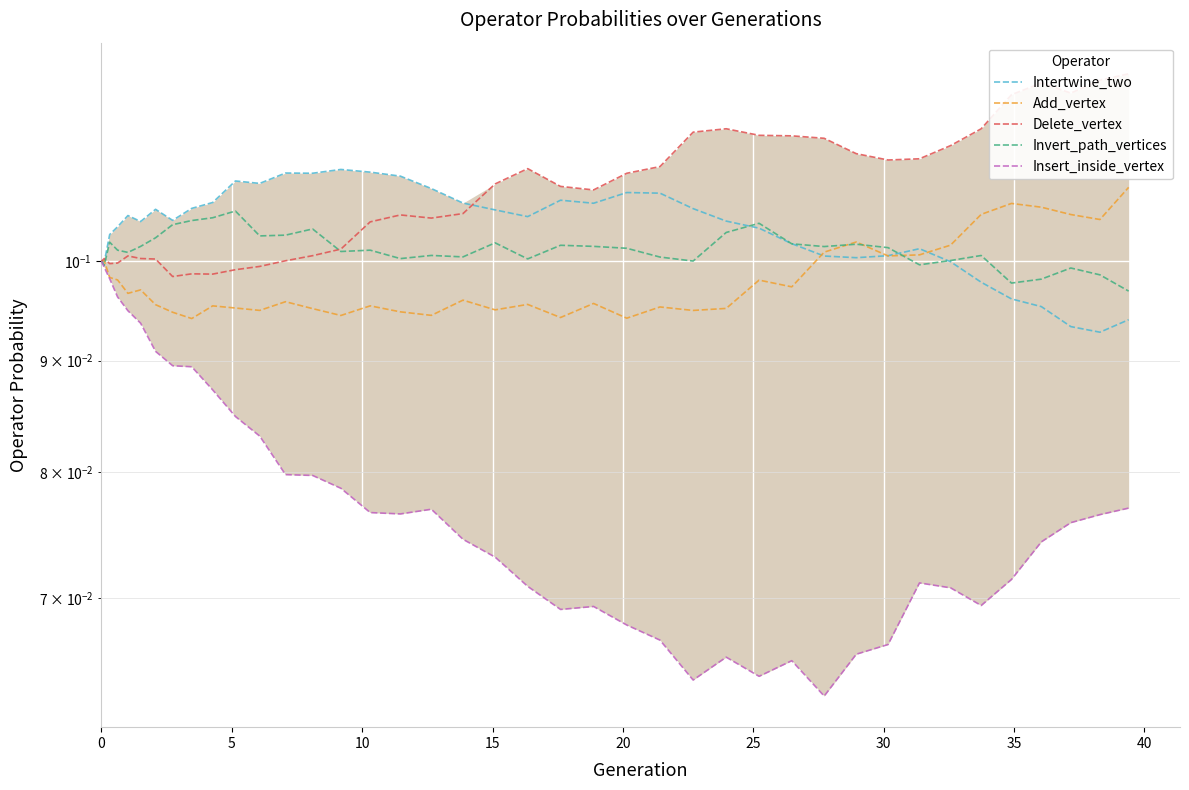

The Intertwine_two series shows 0.1 at 17. True or false?

True